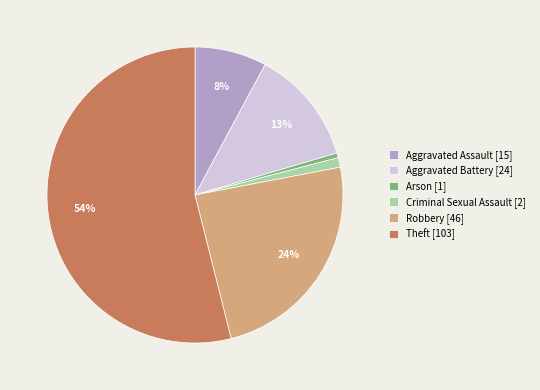

To the nearest percent, what is the average slice percentage?

17%